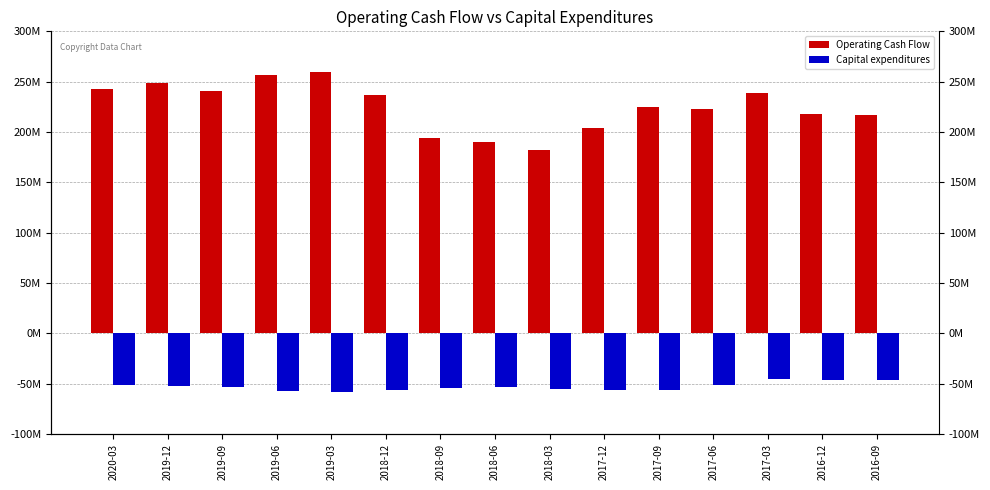

What is the value of the Operating Cash Flow bar at the 3rd from the left?

240587000